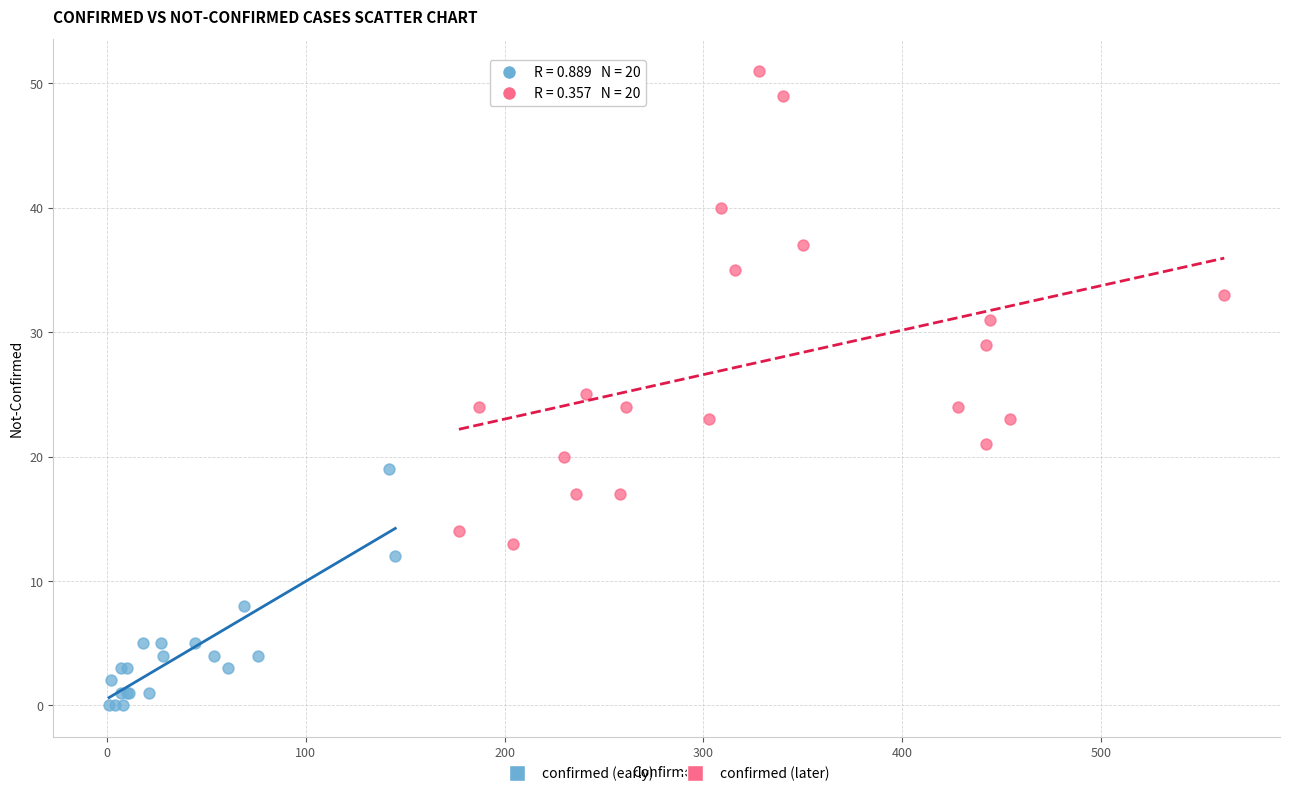

Which series reaches the minimum Y coordinate?

confirmed (early)